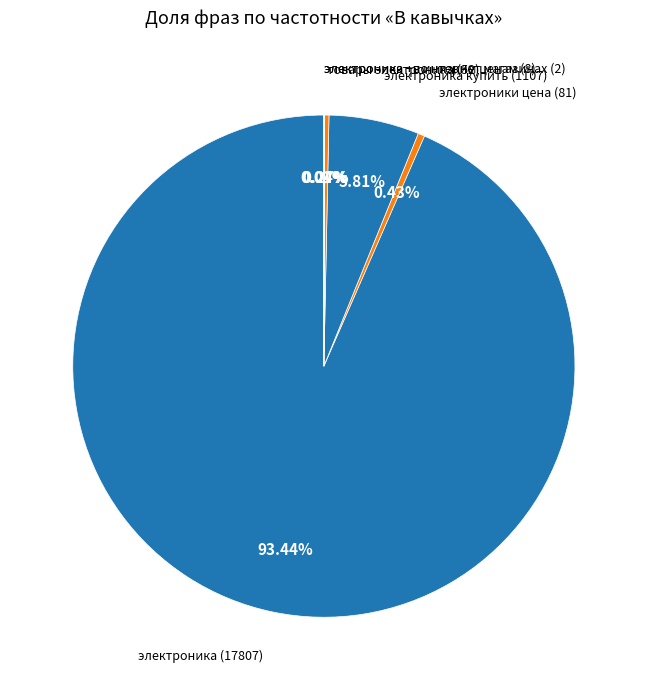

Which category has the smallest portion of the pie?

электроника +в интернет магазинах